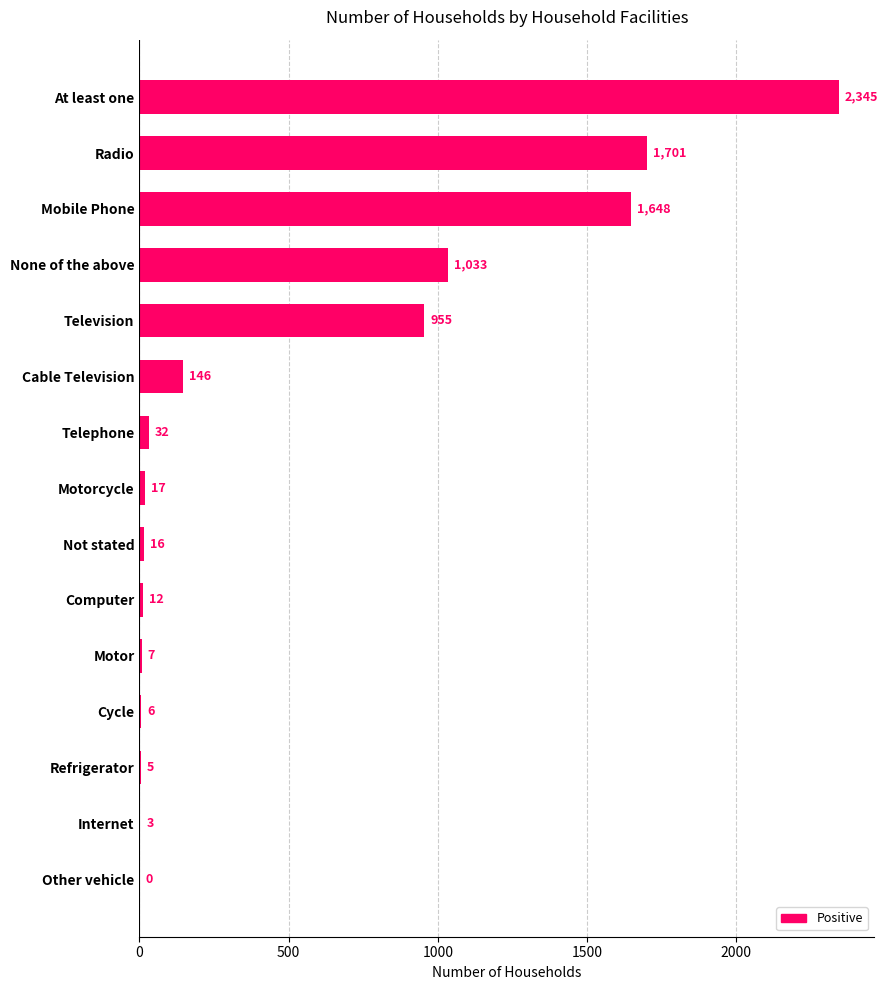

Reading bottom to top, transcribe all the data shown in this chart.

Other vehicle=0	Internet=3	Refrigerator=5	Cycle=6	Motor=7	Computer=12	Not stated=16	Motorcycle=17	Telephone=32	Cable Television=146	Television=955	None of the above=1033	Mobile Phone=1648	Radio=1701	At least one=2345